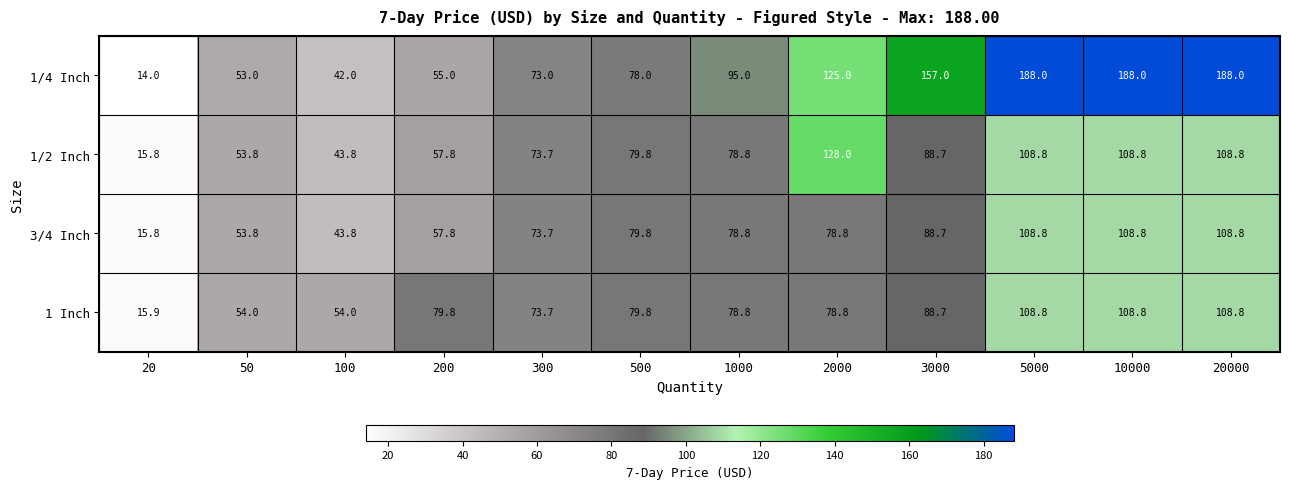

Which series changed the most between 3000 and 20000?

1/4 Inch